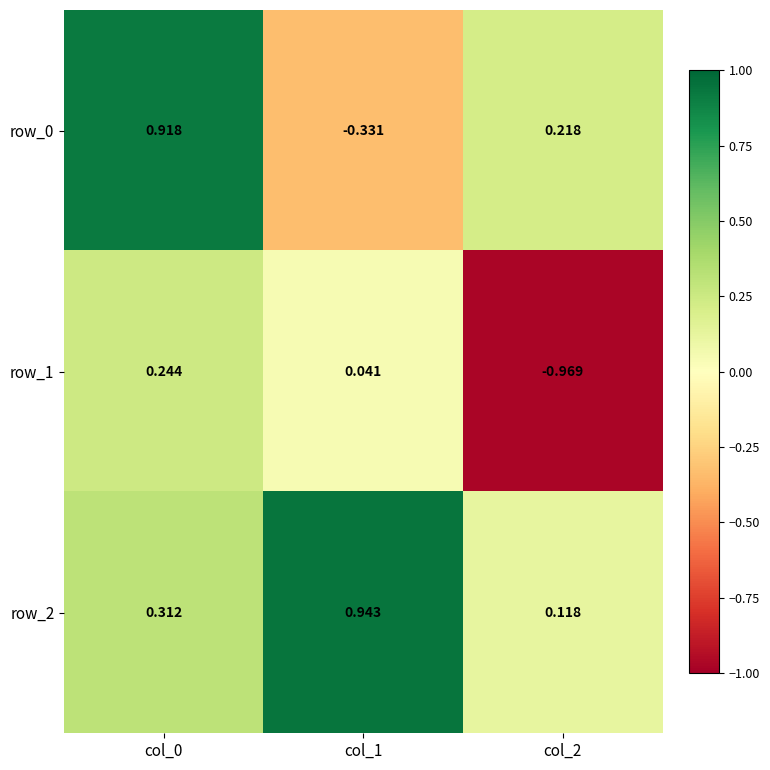

Is the value of row_2 at col_1 greater than the value of row_1 at col_2?

Yes